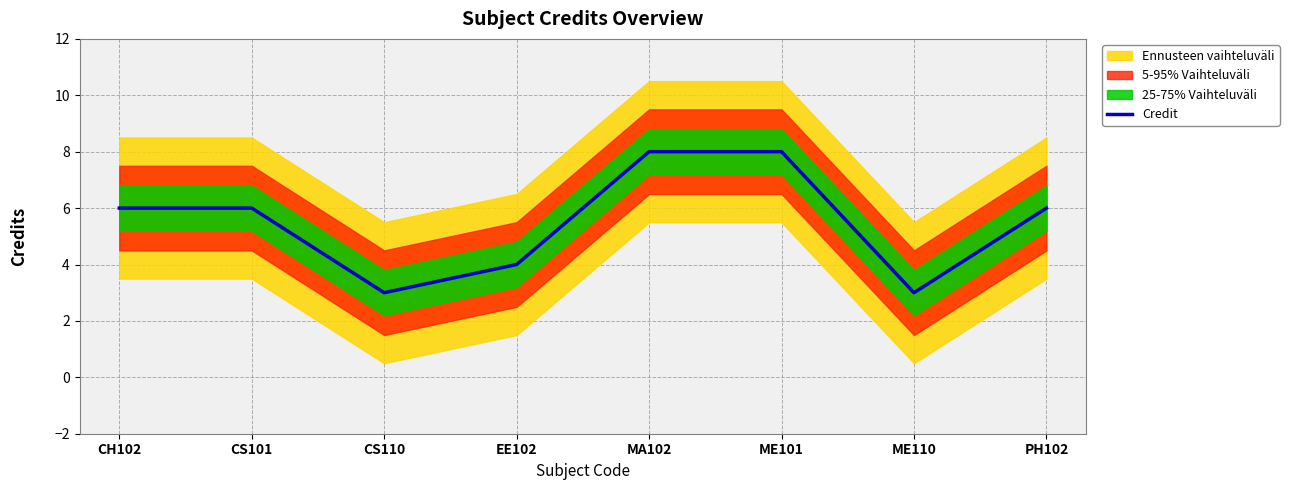

What is the value of the 6th point from the left?

8